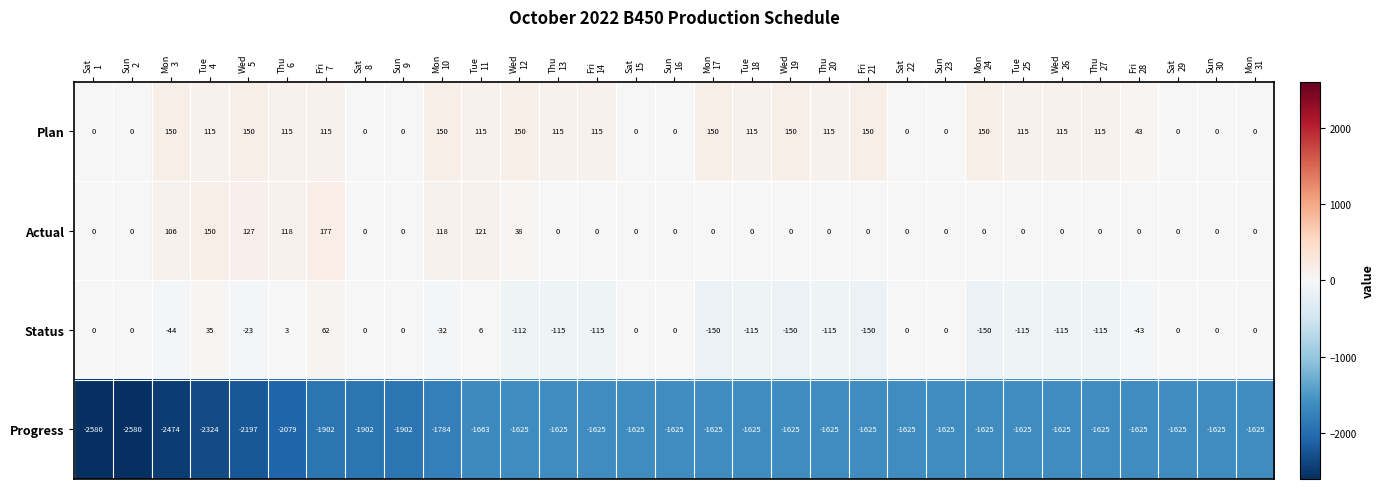

List the series in order of their peak value, highest first.

Actual, Plan, Status, Progress